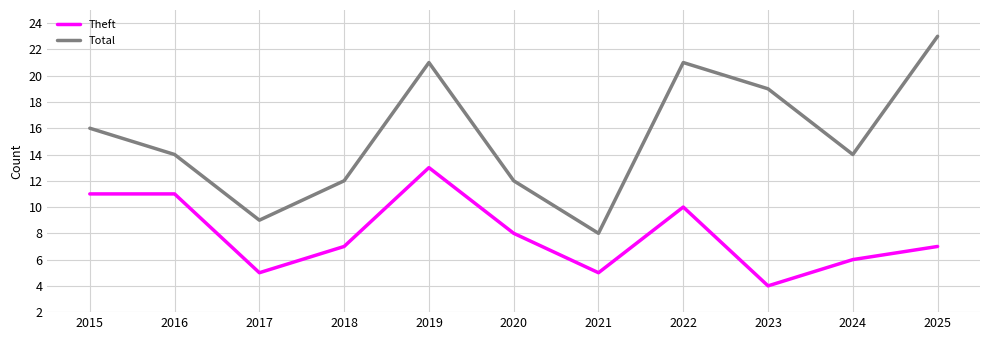

What are all the series names shown in the legend?

Theft, Total